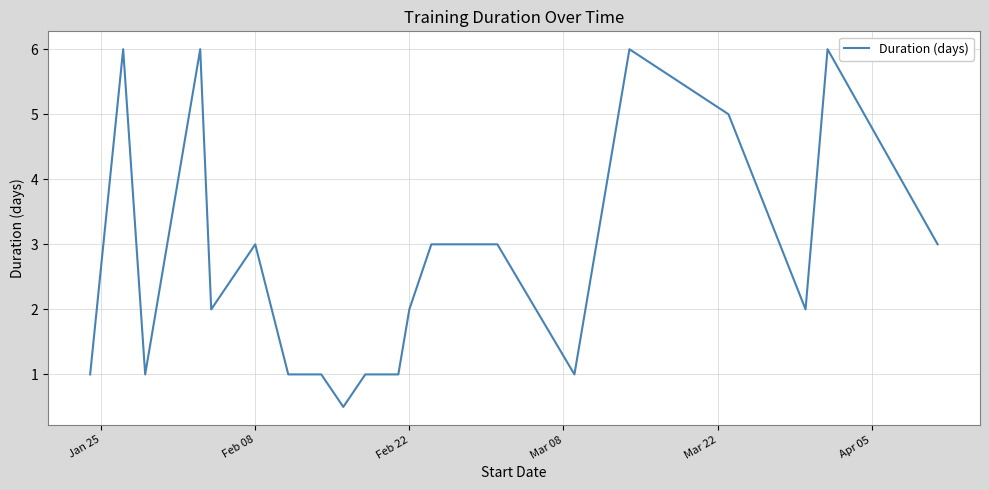

What is the greatest value displayed?

6.0